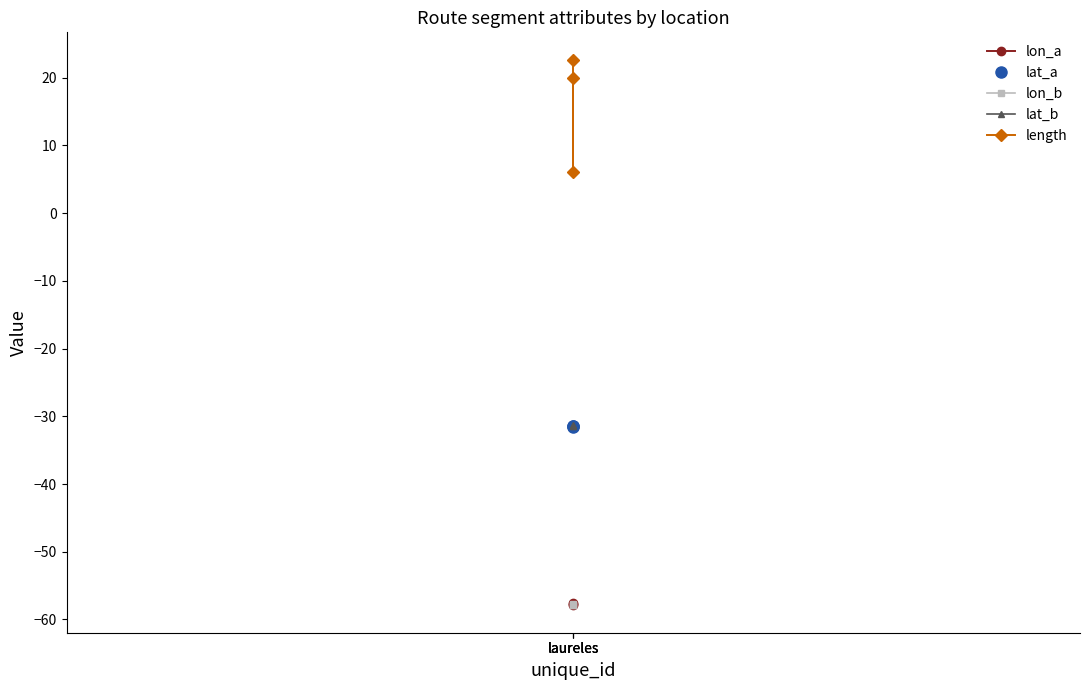

What is the maximum value for lon_b?

-57.7